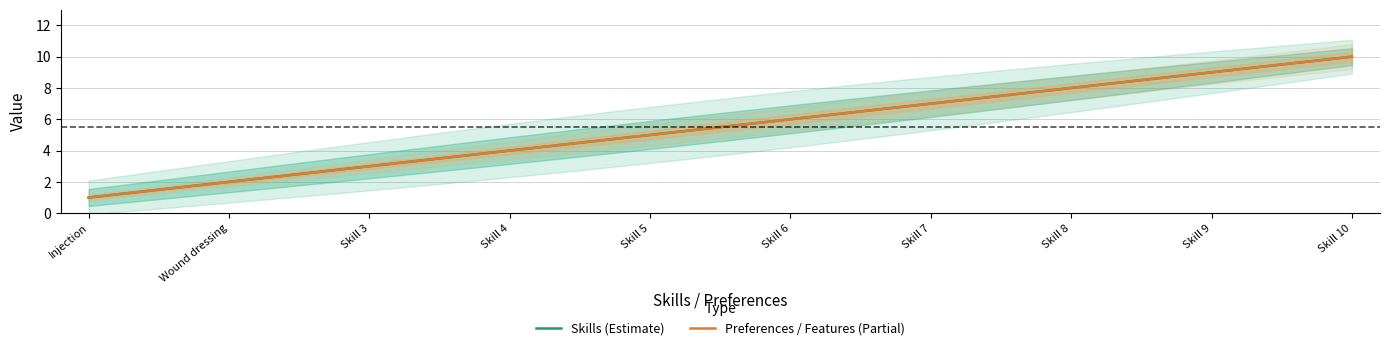

True or false: Skills has more than 0 points higher than both neighbors.

False